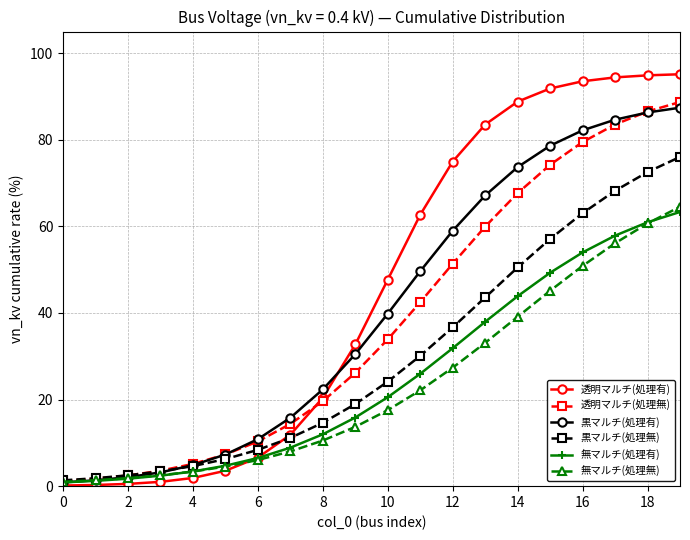

Which series has the largest range (max minus min)?

透明マルチ(処理有)